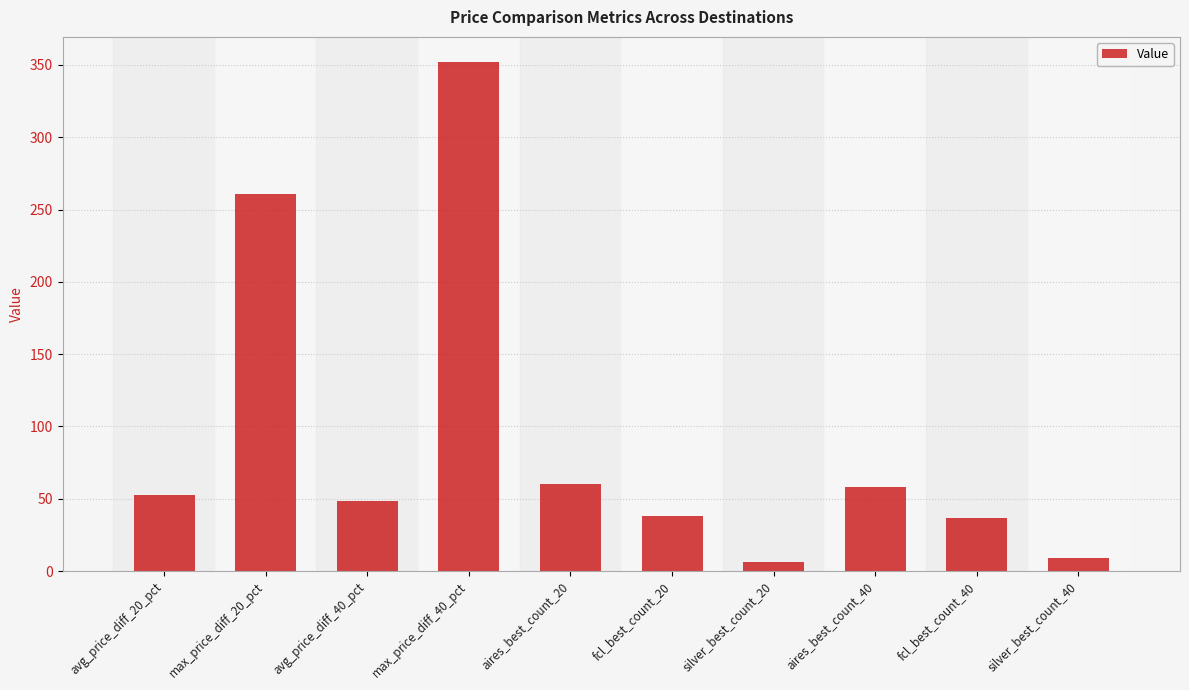

What is the change in value from max_price_diff_40_pct to silver_best_count_20?

-345.8